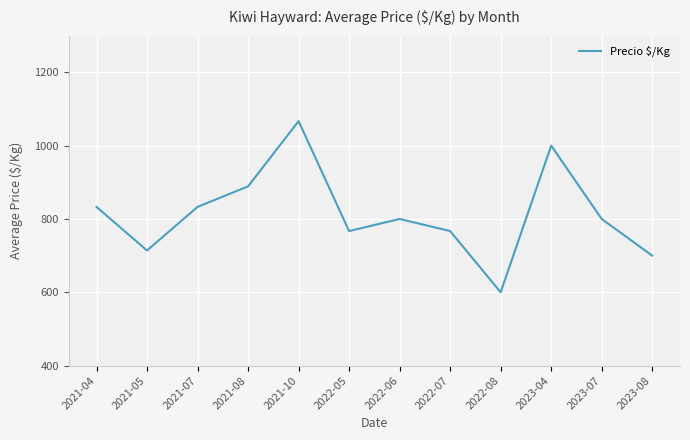

What is the minimum value shown in the chart?

600